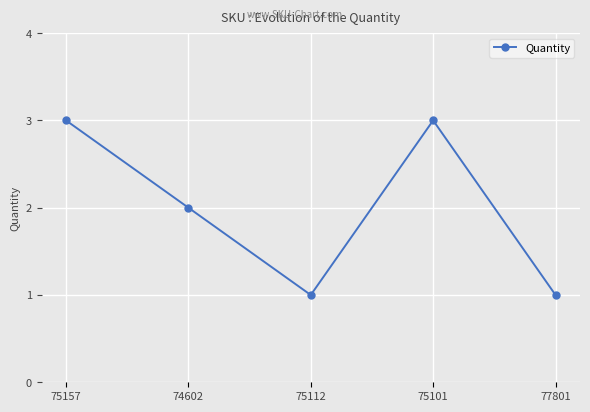

Which has a higher value, 75112 or 75157?

75157